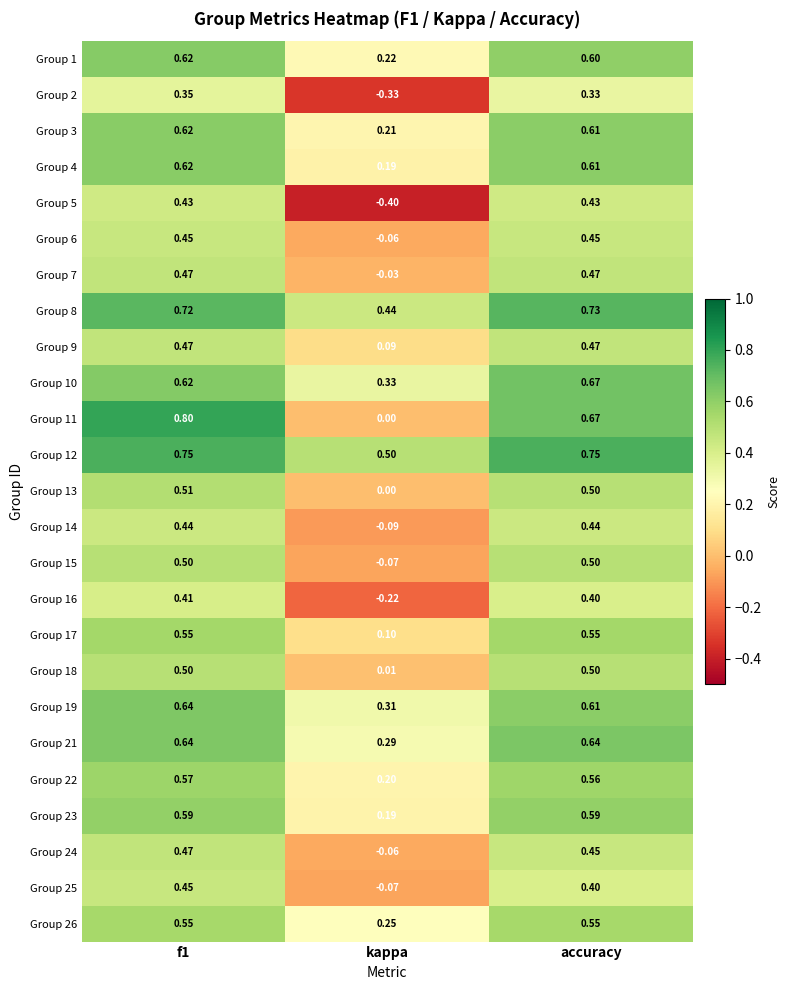

At which label does Group 19 reach its minimum?

kappa